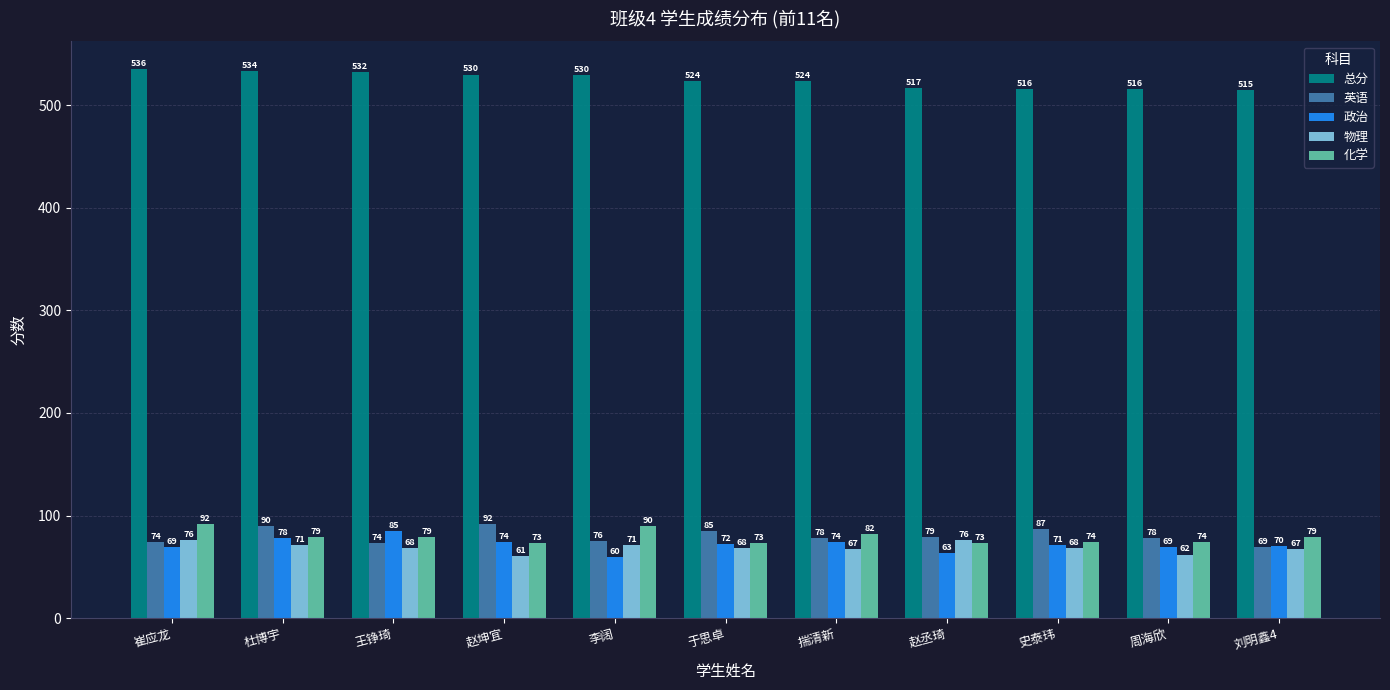

Rank the series at 刘明鑫4 from lowest to highest value.

物理, 英语, 政治, 化学, 总分